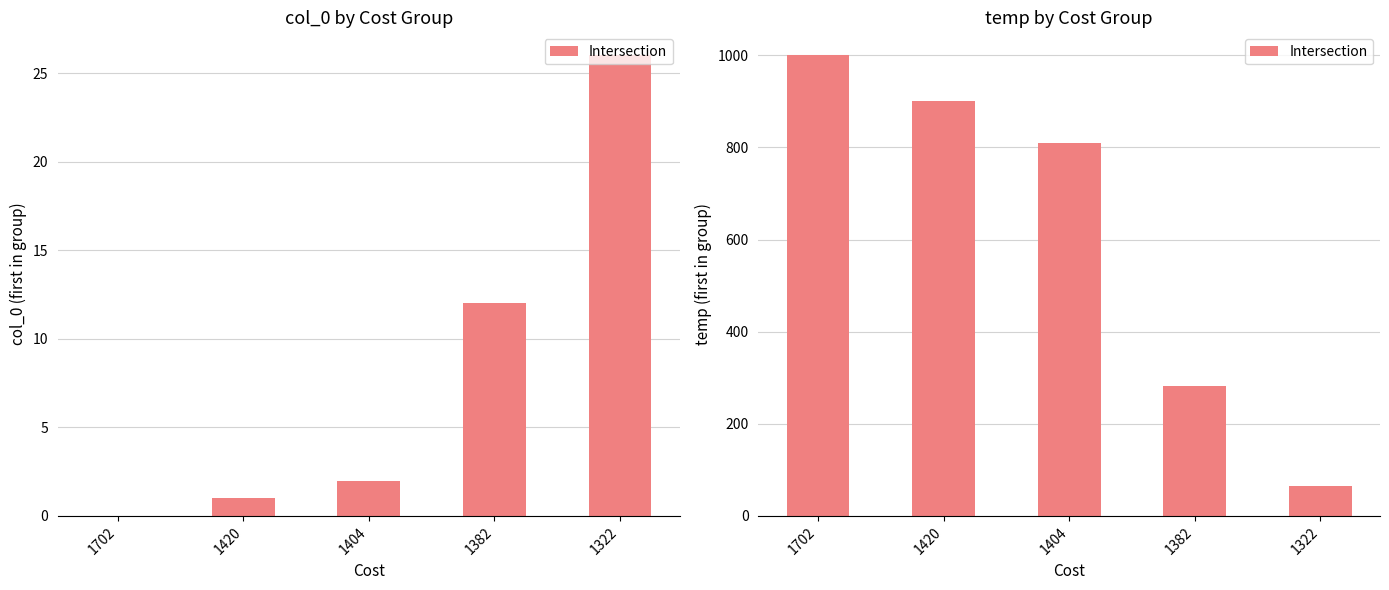

At which category does the chart reach its peak across all series?

1702